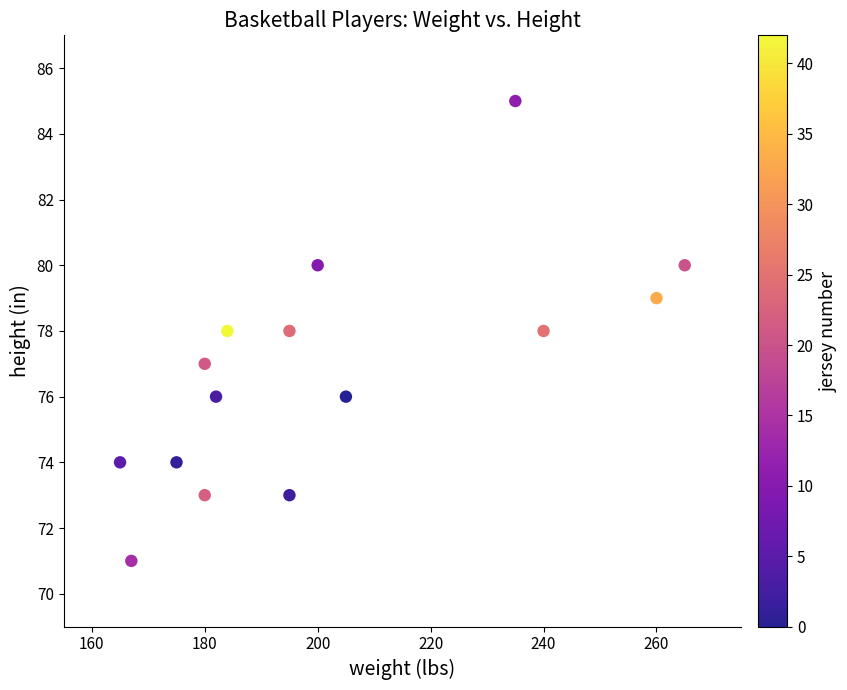

What is the range of Y values (max minus min)?

14